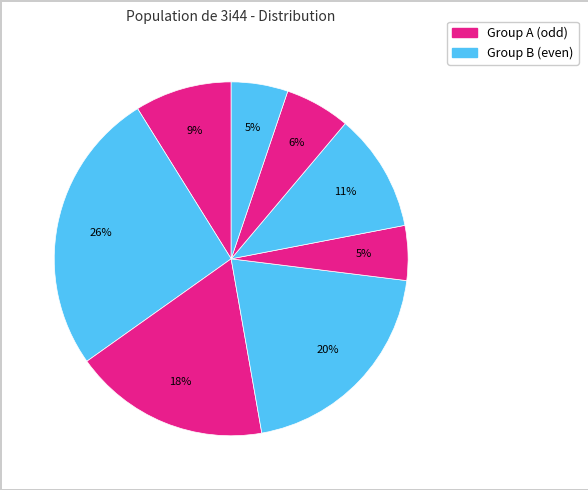

How many slices are in this pie chart?

8